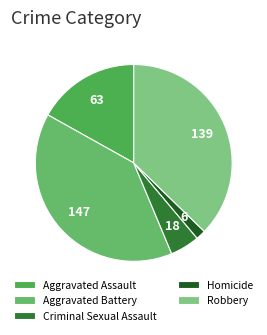

Is Homicide the majority of the pie?

No